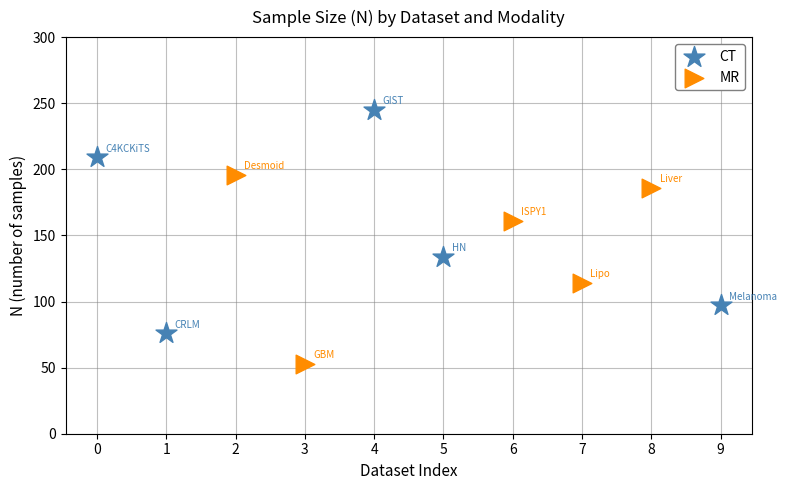

Which series reaches the maximum Y coordinate?

CT